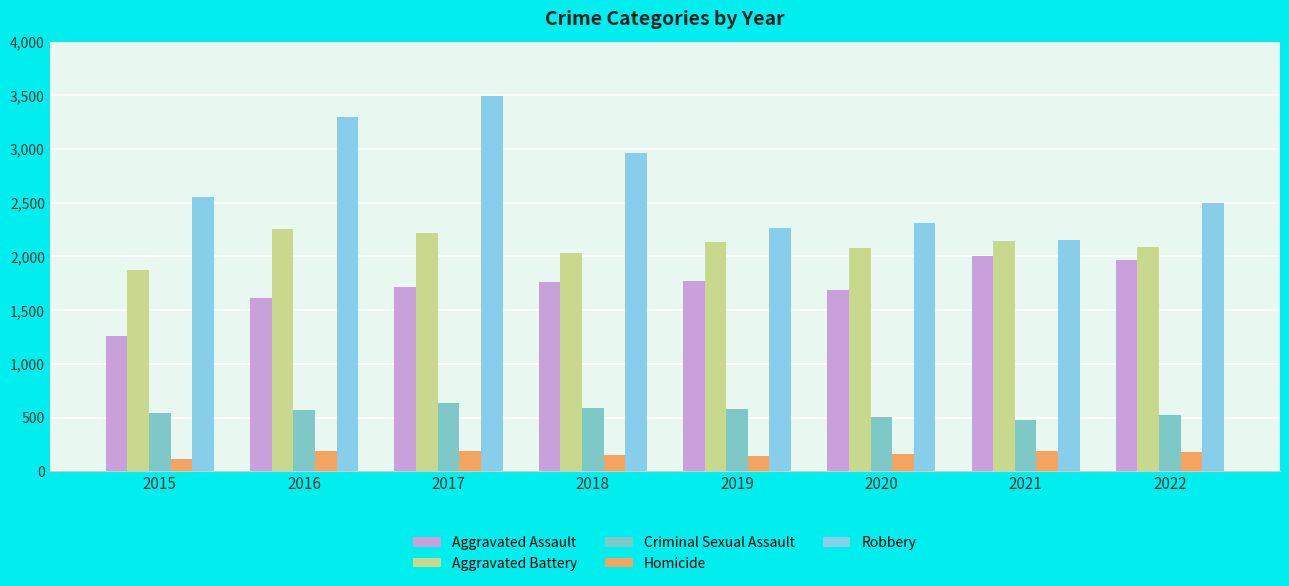

What value does the Aggravated Assault series have at 2019, to the nearest 50?

1750